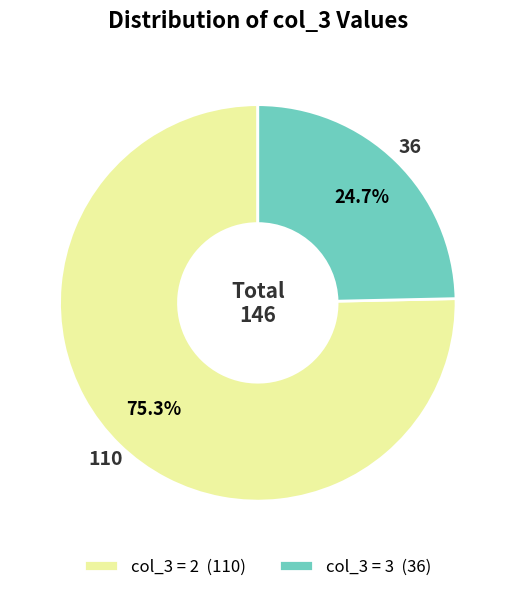

To the nearest percent, what is the difference between the largest and smallest slice percentages?

51%